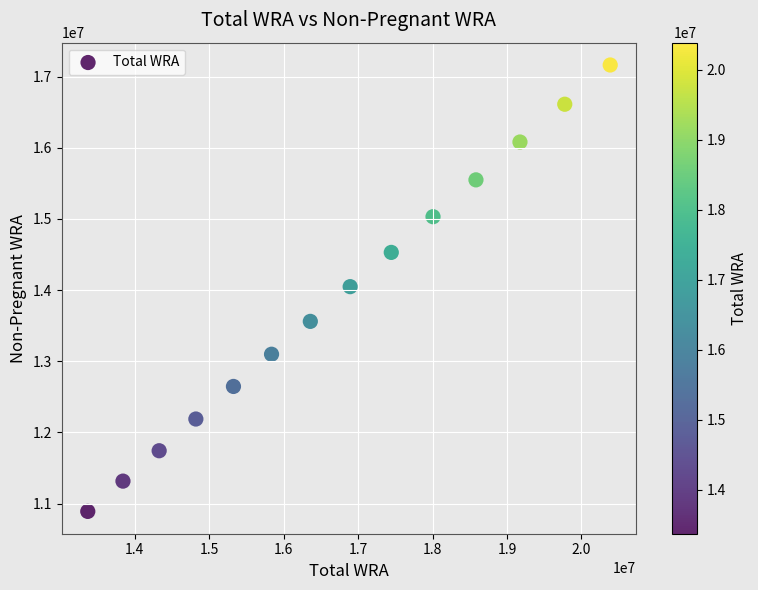

What is the range of Y values (max minus min)?

6275916.7